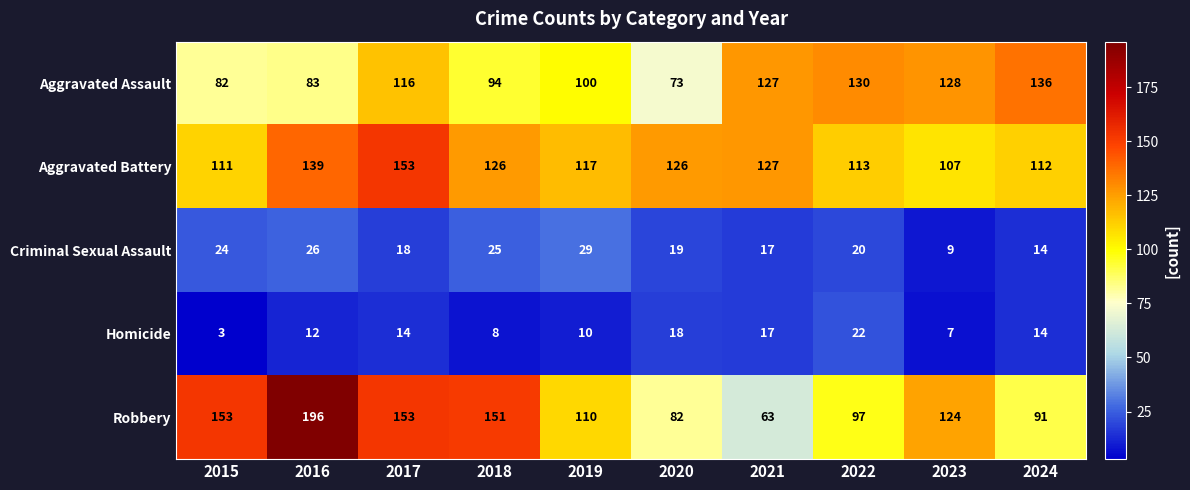

At which label does Aggravated Battery first exceed 126?

2016